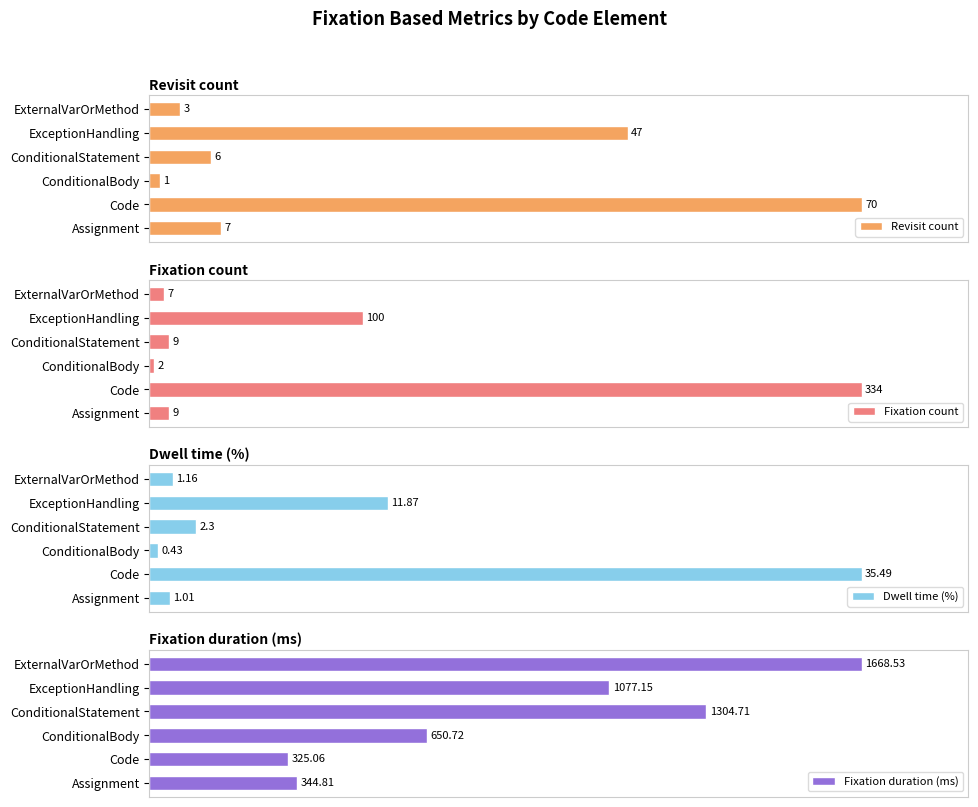

The value of Dwell time (%) at 2 is 0.4. True or false?

False